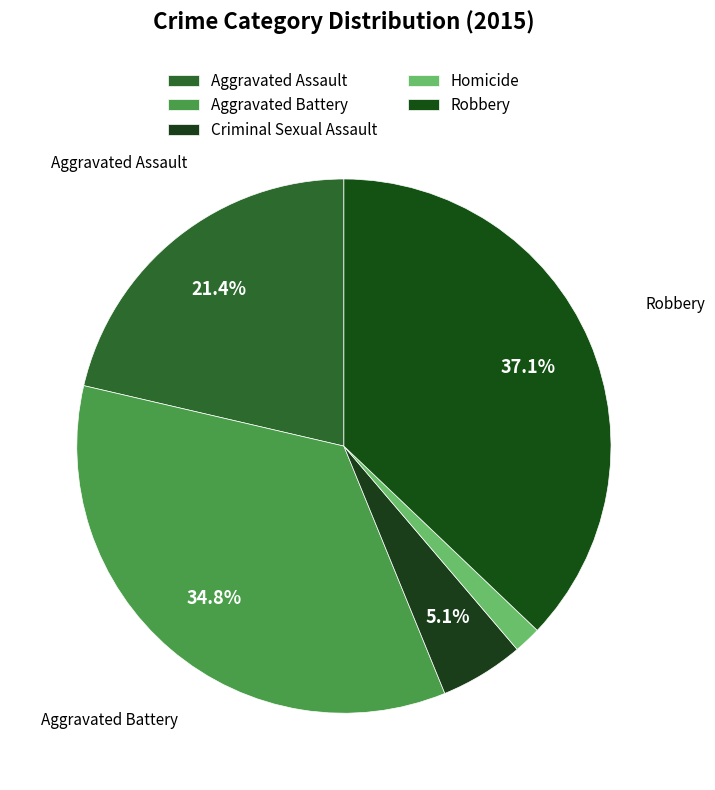

Which category has the smallest portion of the pie?

Homicide